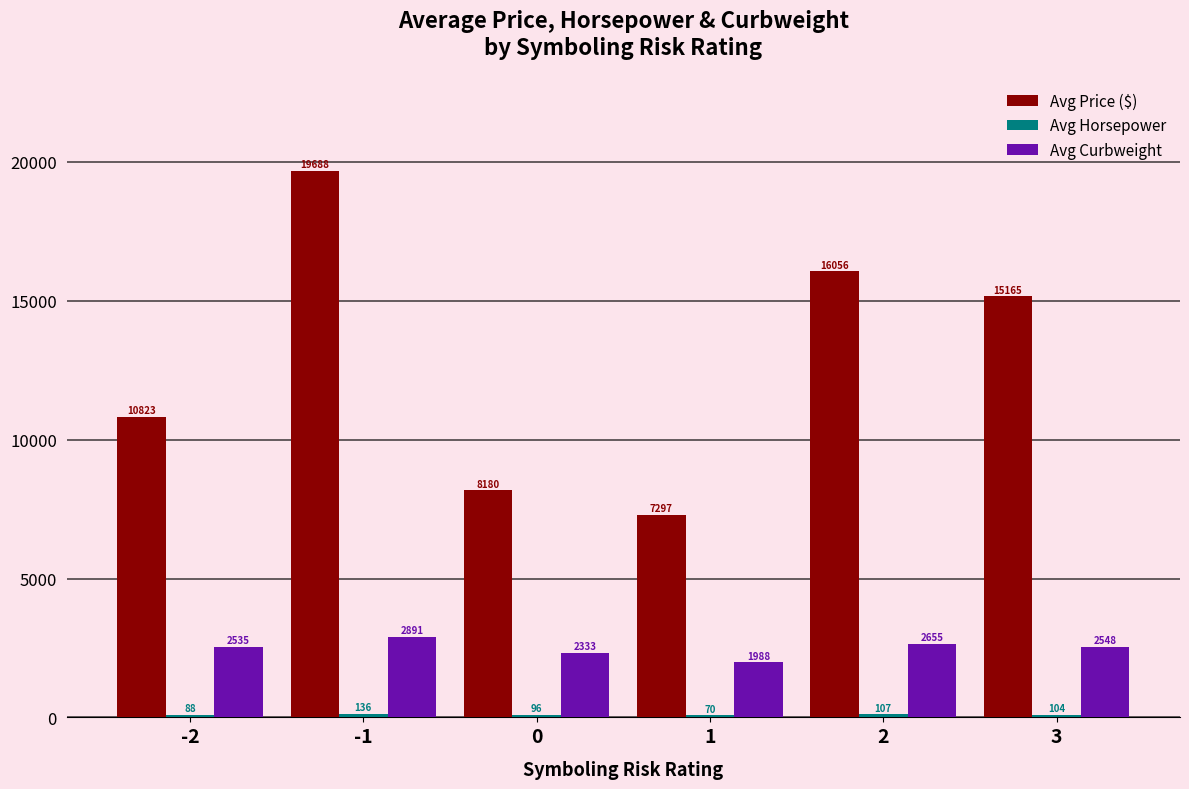

Where is Avg Price ($) nearest to the value 13492?

3